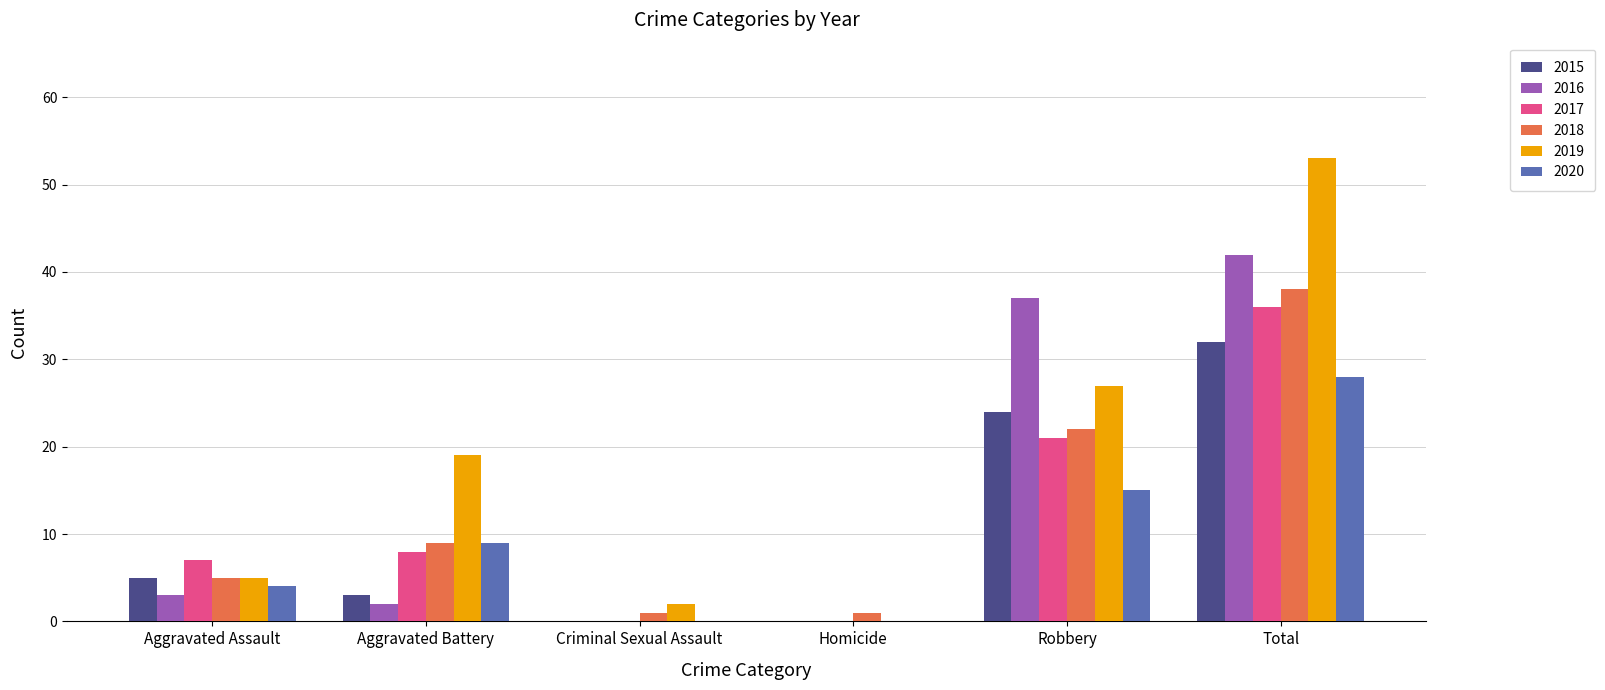

Are the bars horizontal?

No